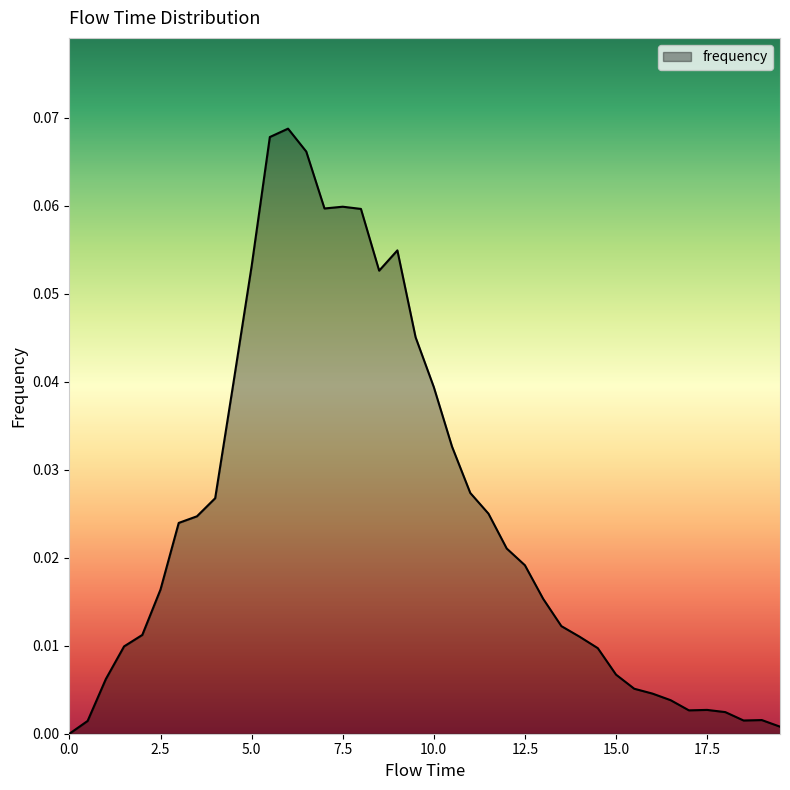

List the labels in order of value, largest first.

6.0, 5.5, 6.5, 7.5, 7.0, 8.0, 9.0, 5.0, 8.5, 9.5, 4.5, 10.0, 10.5, 11.0, 4.0, 11.5, 3.5, 3.0, 12.0, 12.5, 2.5, 13.0, 13.5, 2.0, 14.0, 1.5, 14.5, 15.0, 1.0, 15.5, 16.0, 16.5, 17.5, 17.0, 18.0, 19.0, 18.5, 0.5, 19.5, 0.0